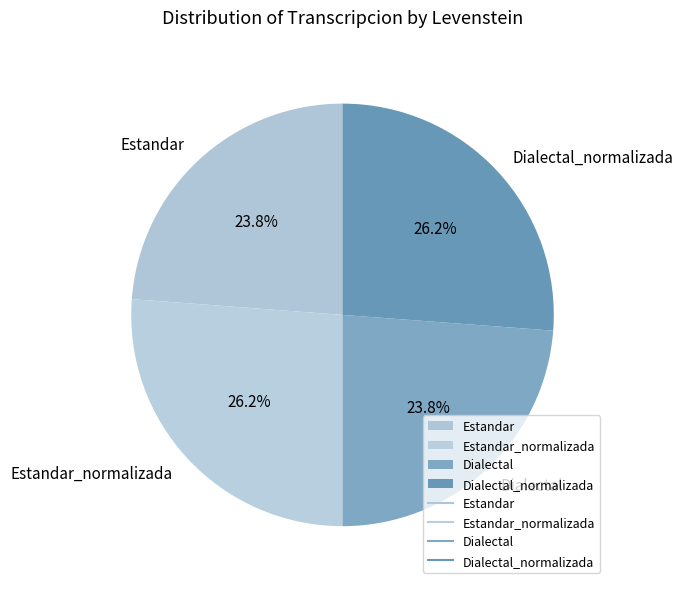

How much of the chart is everything except Estandar?

76.2%